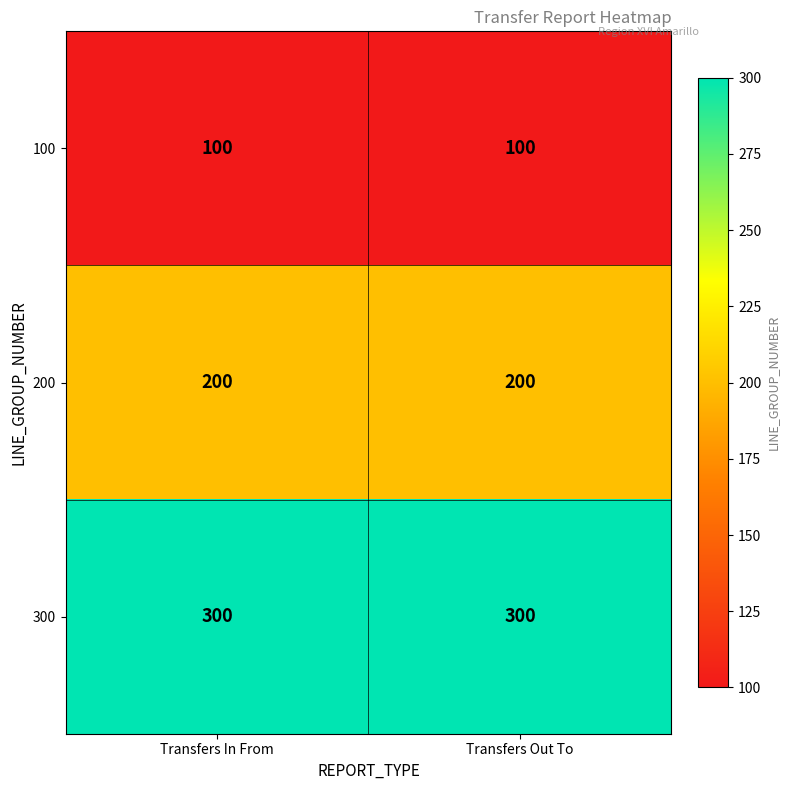

What is the highest value of the 100 series?

100